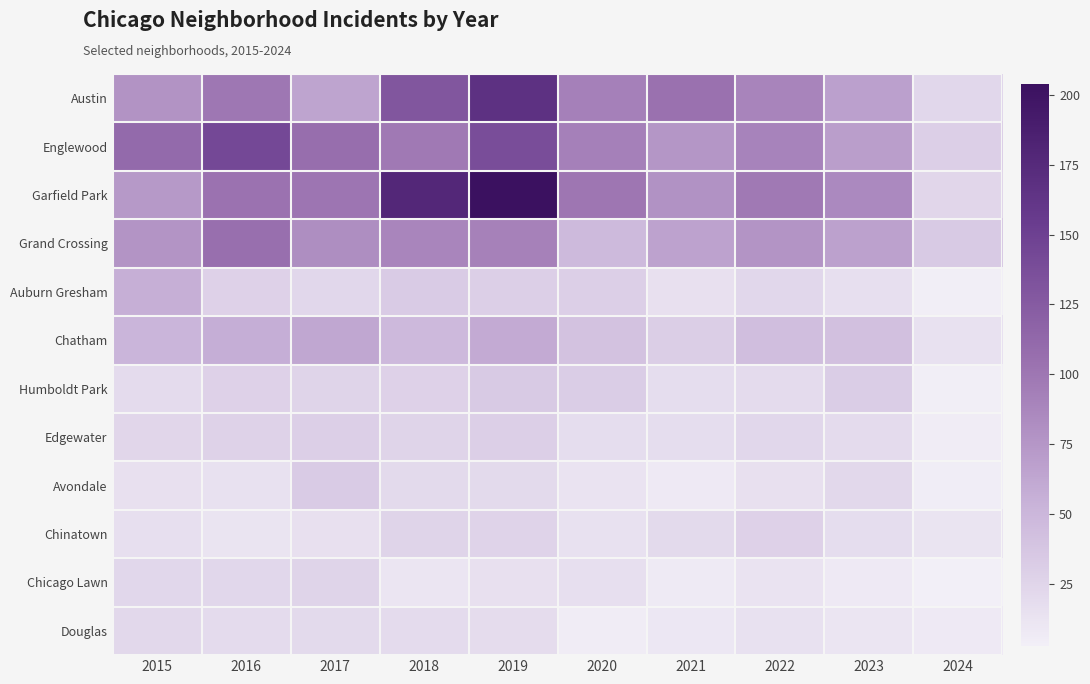

At 2022, list the series in order from largest to smallest.

Garfield Park, Englewood, Austin, Grand Crossing, Chatham, Chinatown, Auburn Gresham, Edgewater, Humboldt Park, Avondale, Douglas, Chicago Lawn